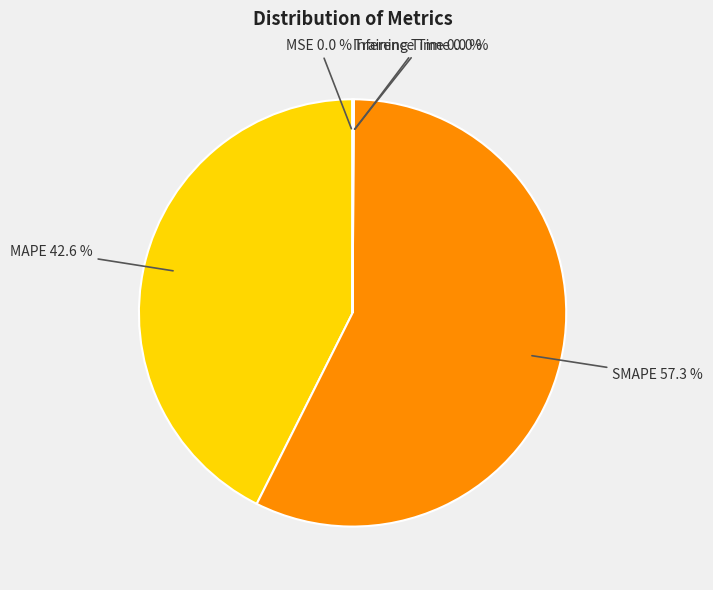

To the nearest percent, what is the average slice percentage?

20%